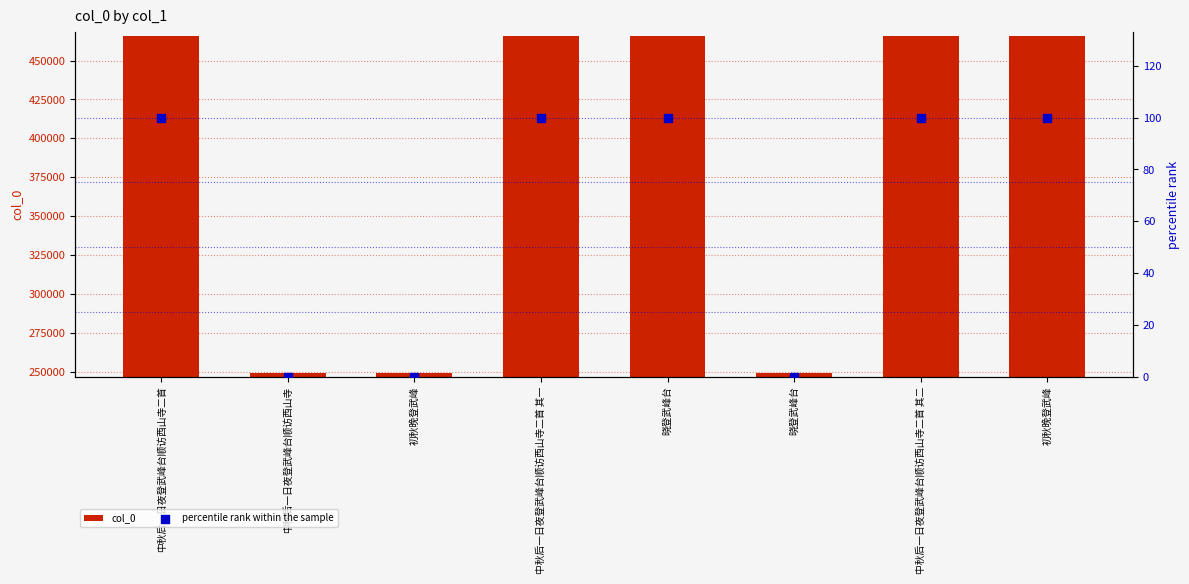

At how many categories does at least one series exceed 454690?

5